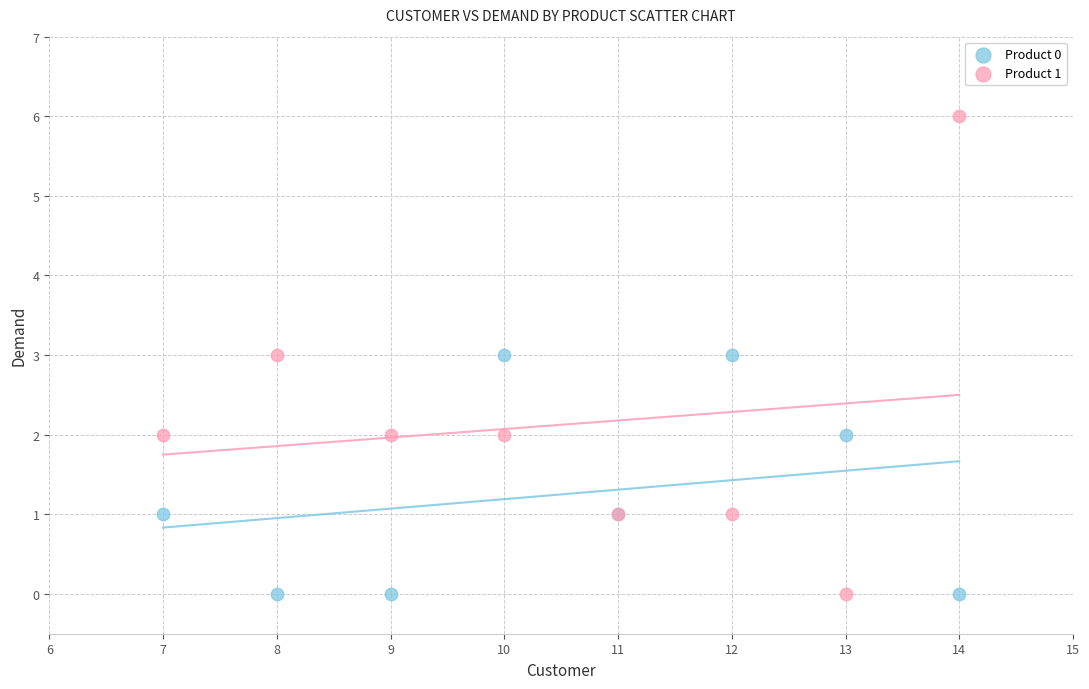

Which series contains the highest Y value?

Product 1